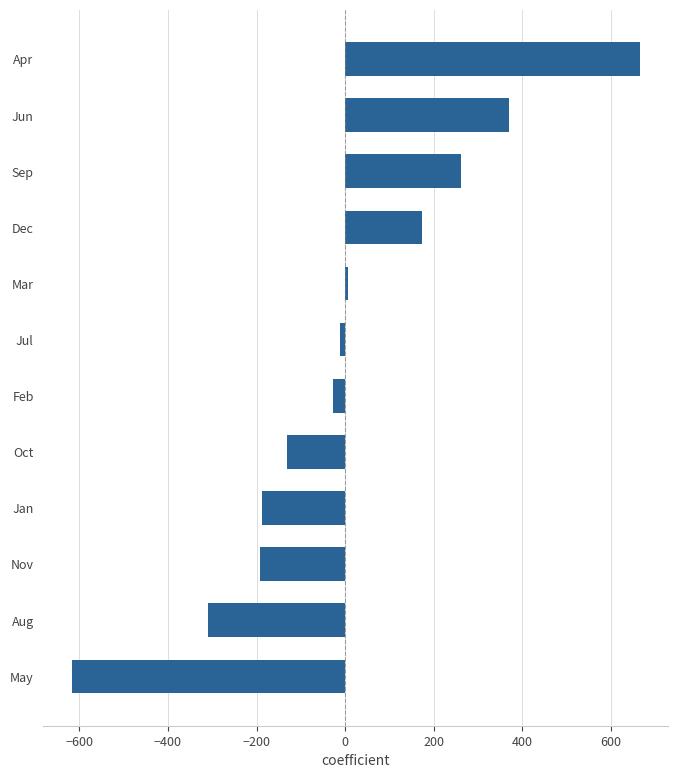

Between Aug and Mar, which is larger?

Mar